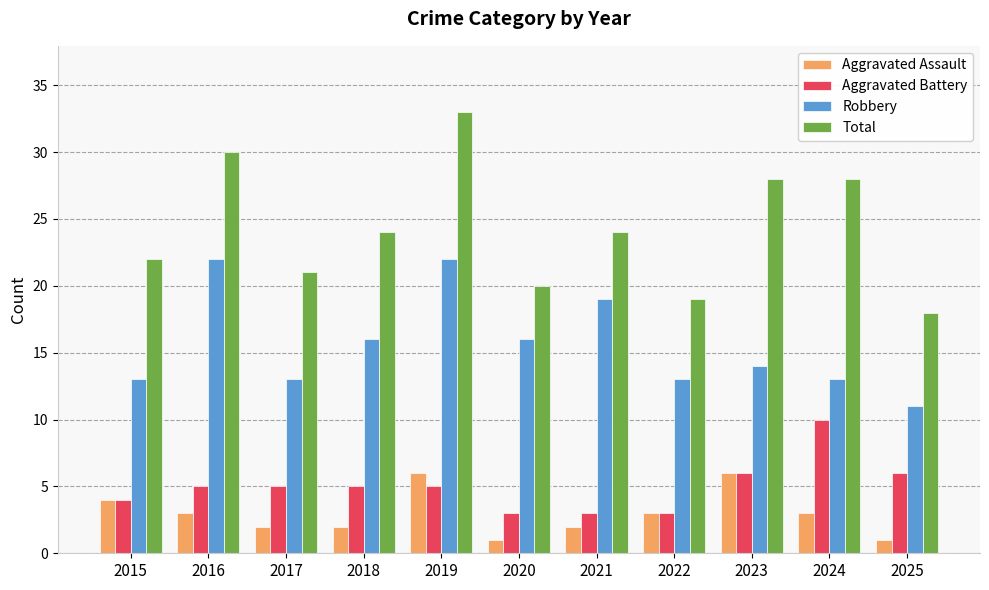

Which category has the lowest value in the Total series?

2025